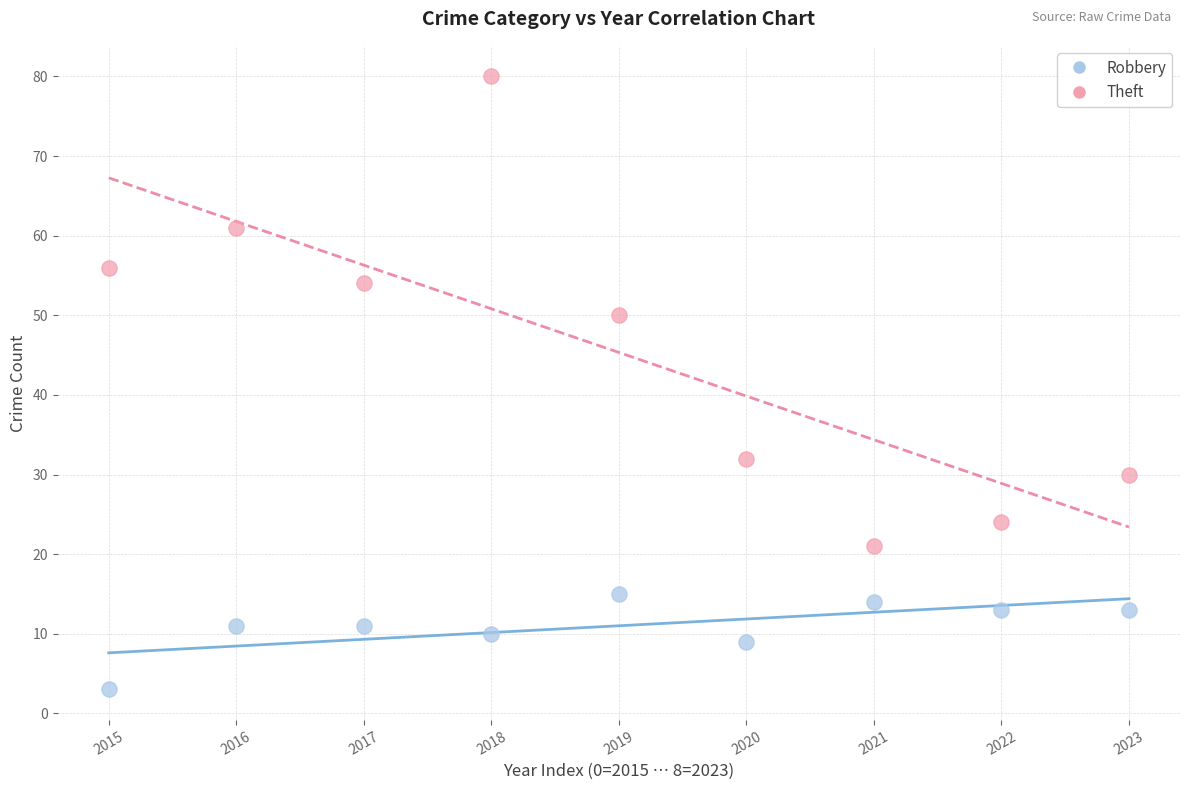

Which series has the largest Y range (max minus min)?

Theft